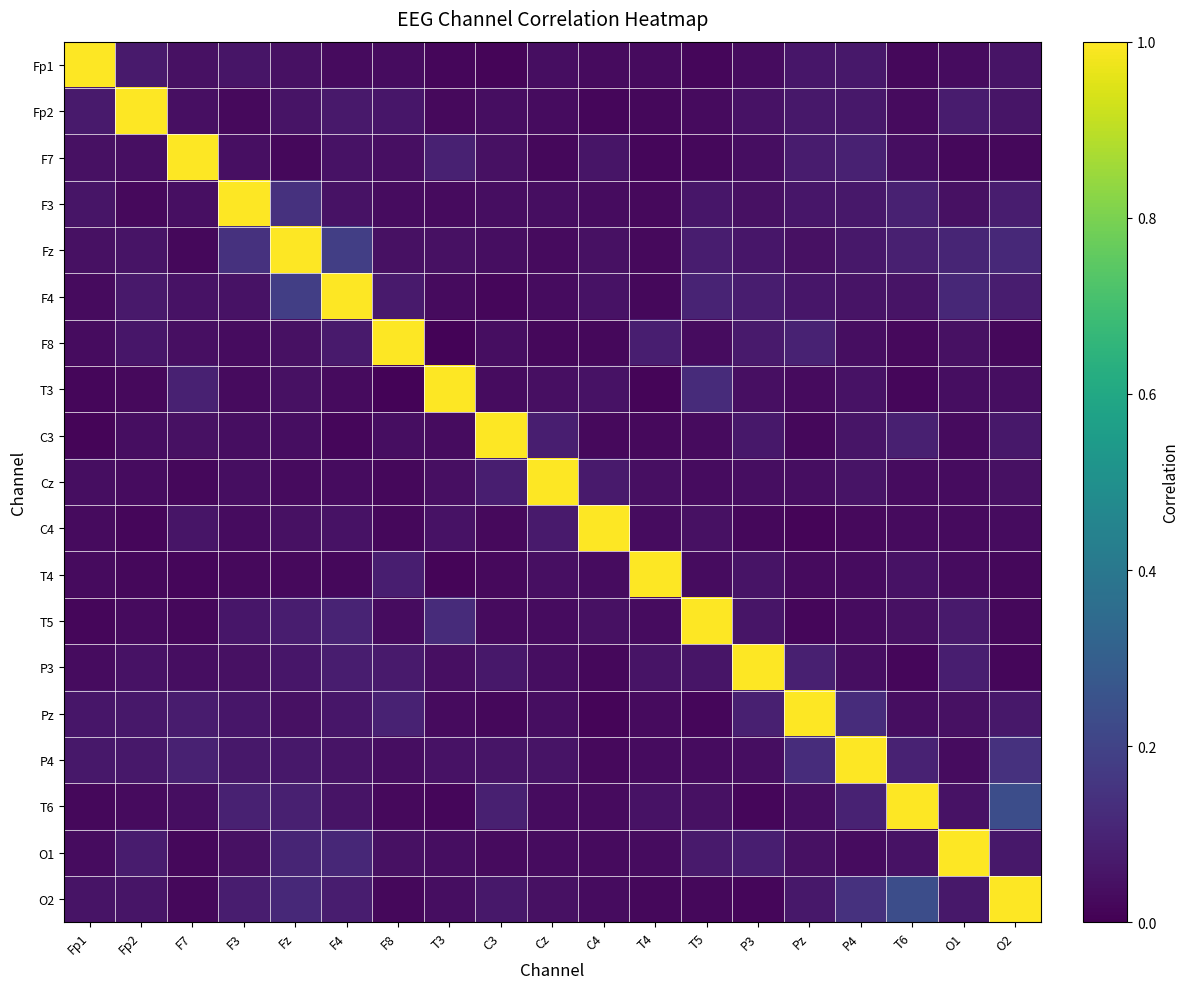

Between Fp2 and C3, which is larger?

Fp2